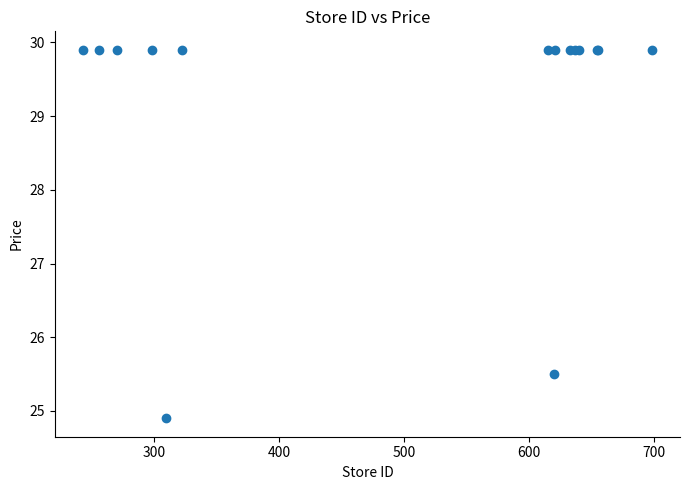

What Y value in the scatter plot is closest to 27?

25.5